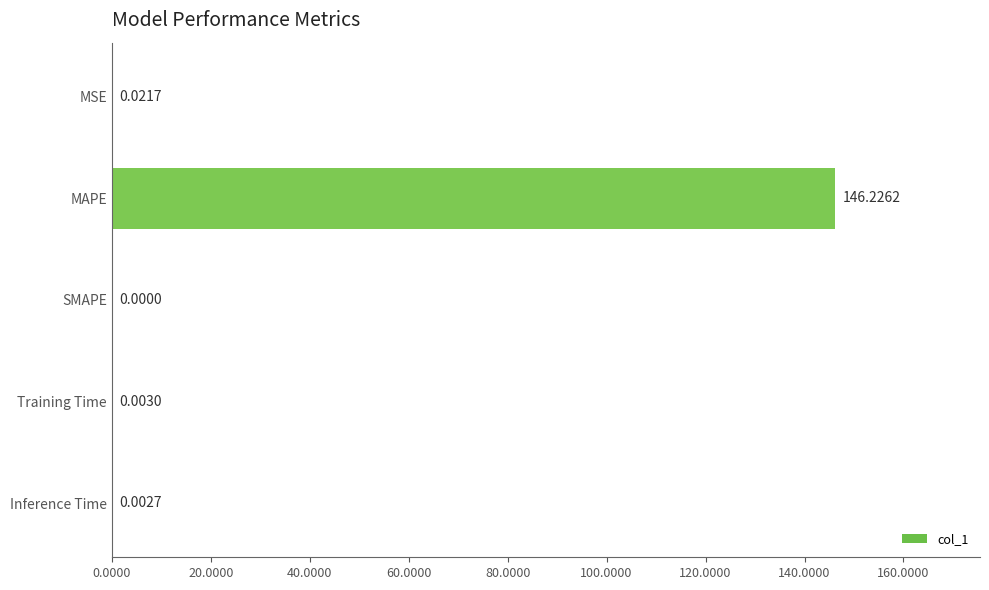

How many categories are shown in the chart?

5